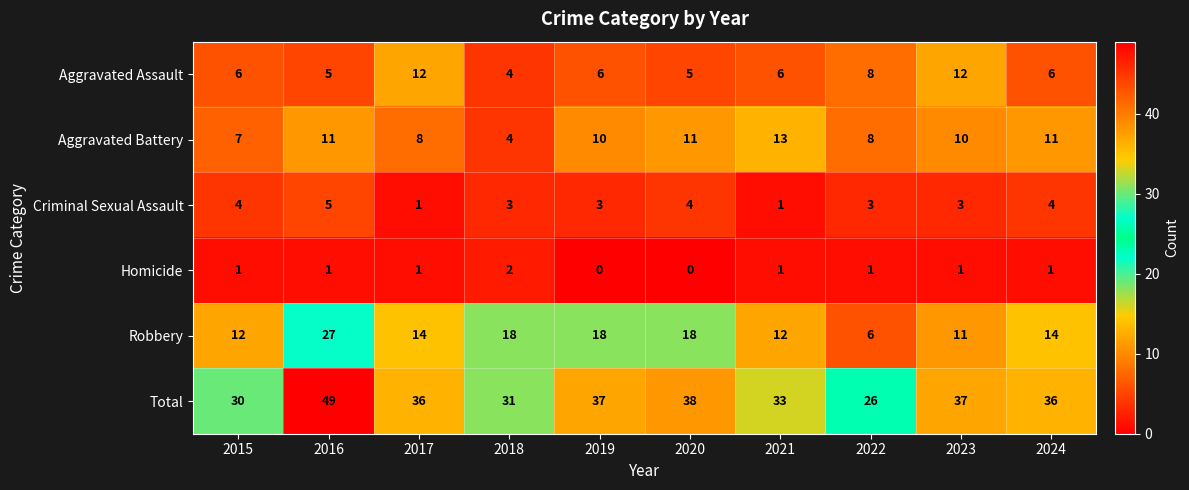

What is the difference between the highest and lowest values at 2023?

36